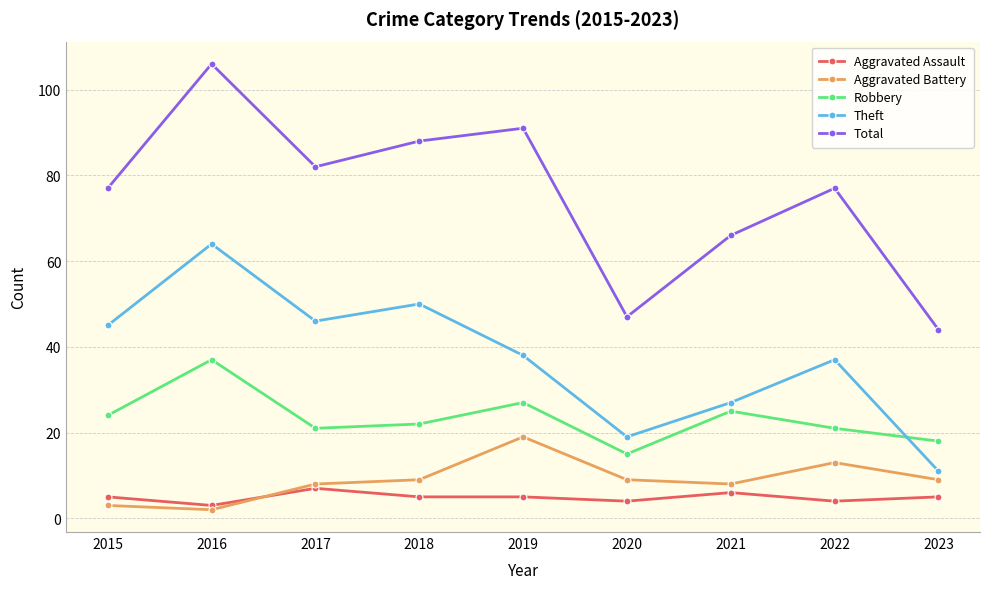

What is the sum of all Total values?

678